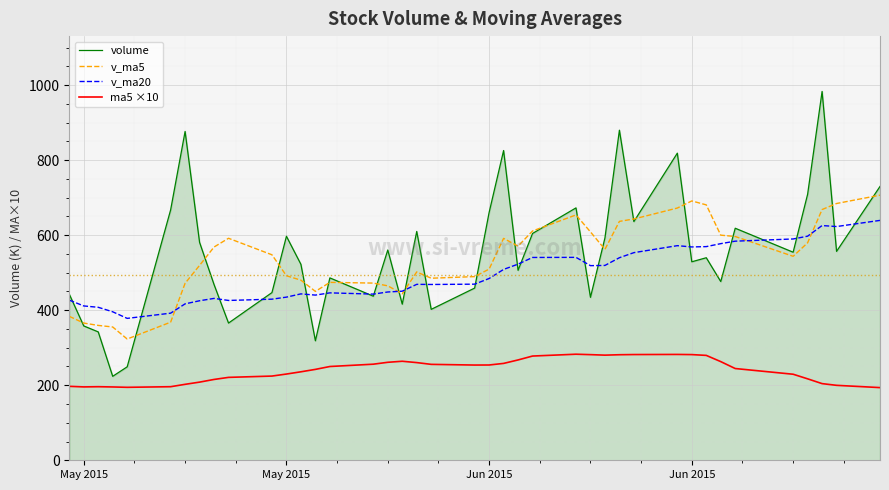

List the series in order of their peak value, highest first.

volume, v_ma5, v_ma20, ma5 ×10